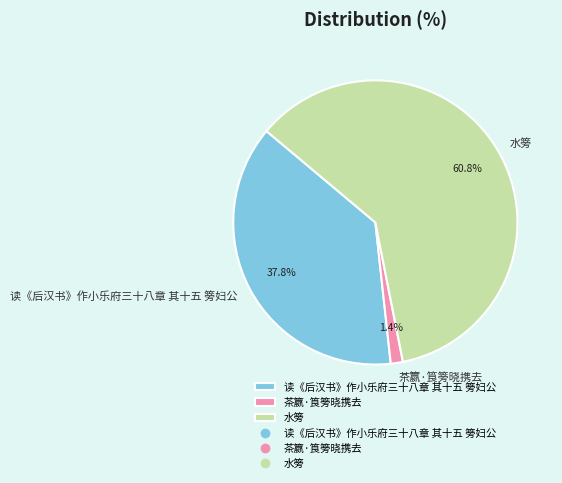

Which has a higher value, 读《后汉书》作小乐府三十八章 其十五 篣妇公 or 茶籝·筤篣晓携去?

读《后汉书》作小乐府三十八章 其十五 篣妇公